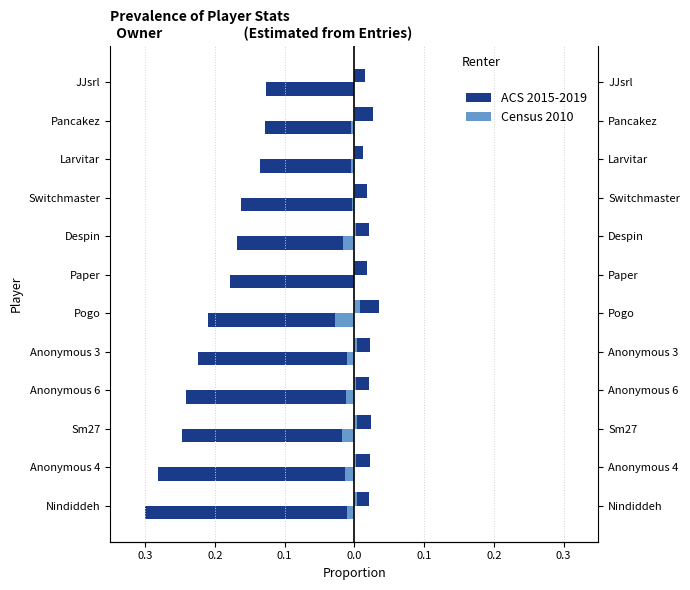

How many groups of bars are there?

12